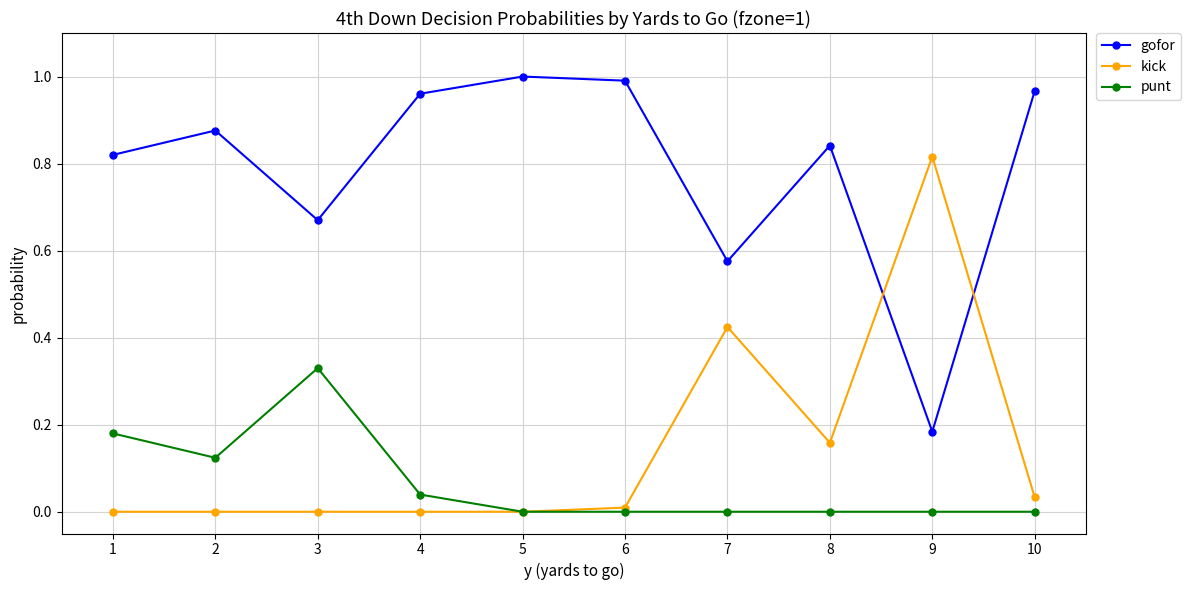

Rank the series at 9 from lowest to highest value.

punt, gofor, kick